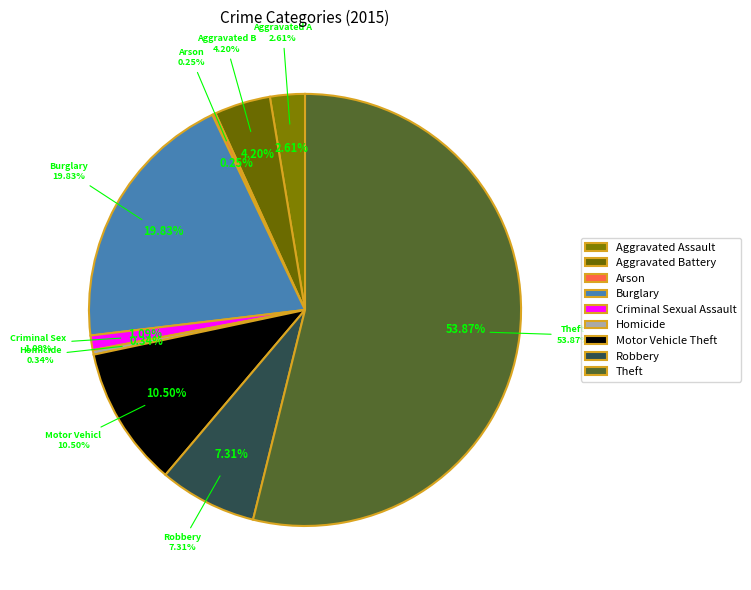

Approximately how many times larger is the value at Theft compared to Motor Vehicle Theft?

5.1